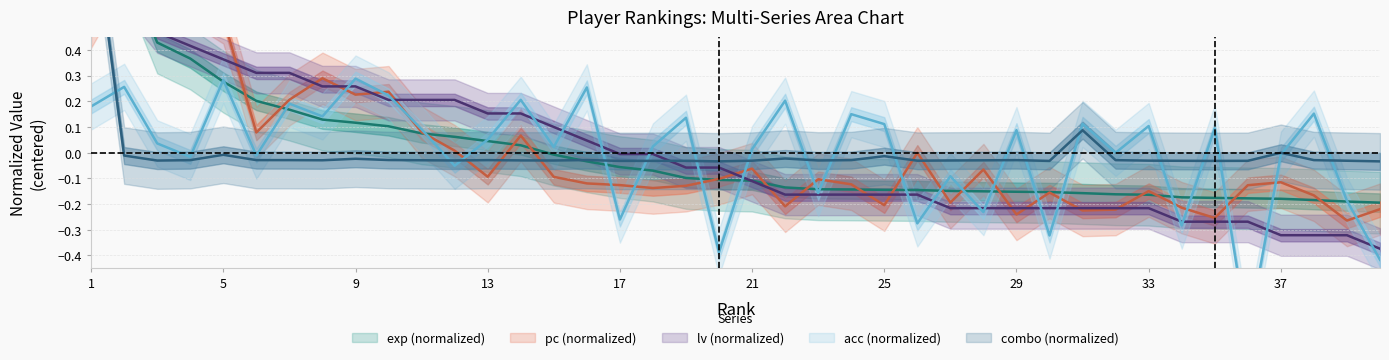

What is the value of the pc point at the 32nd from the left?

-0.2